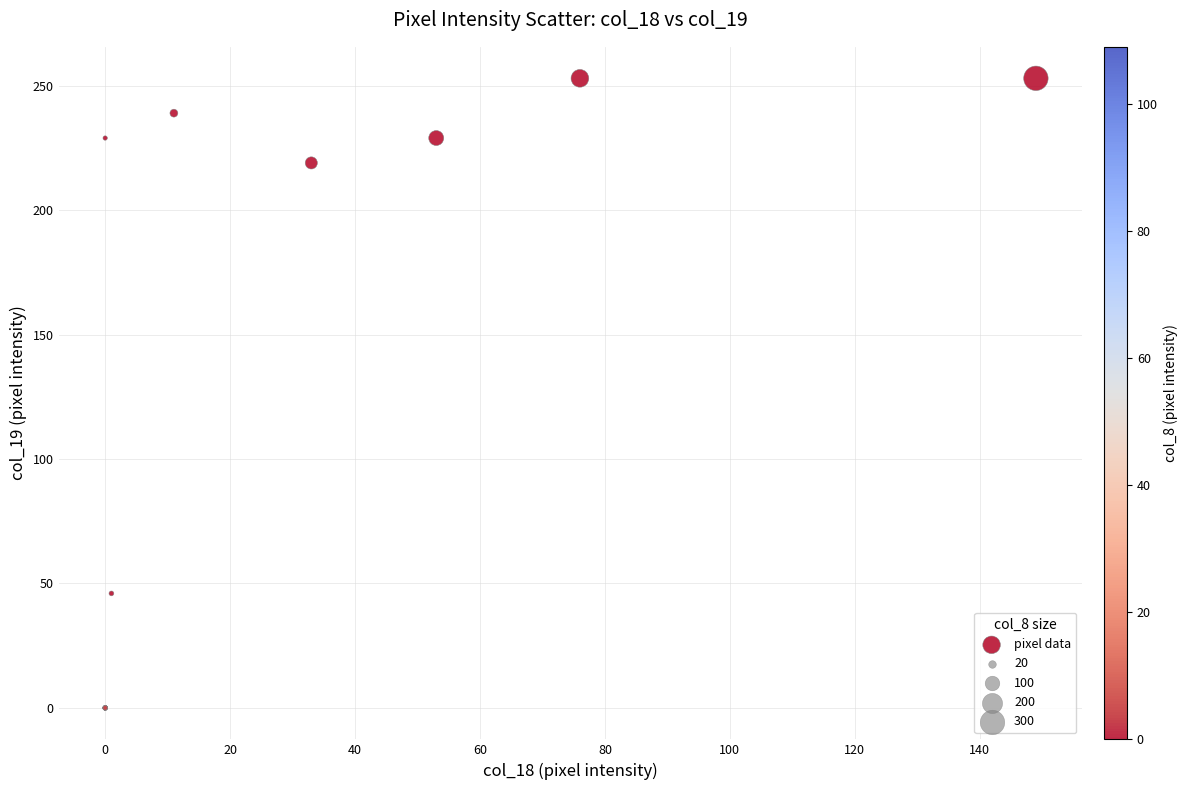

What Y value in the scatter plot is closest to 126?

46